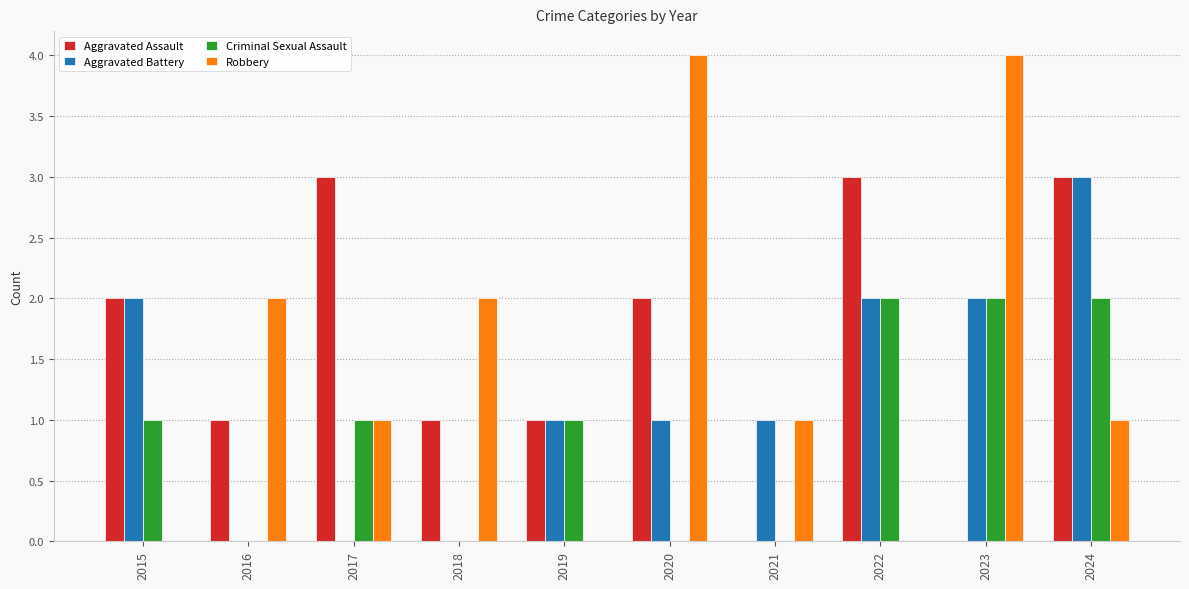

What is the spread (max minus min) of values at 2015?

2